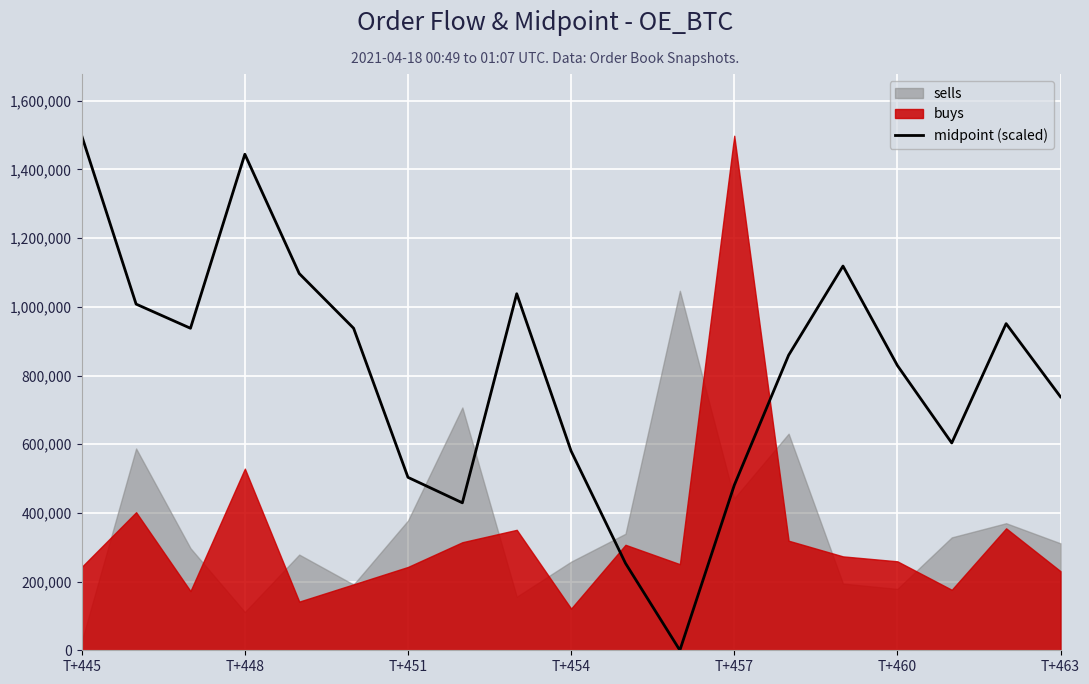

Which category has the highest value in the midpoint (scaled) series?

T+445